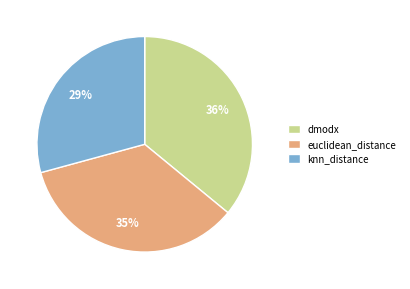

Do knn_distance and dmodx together represent more than half of the pie?

Yes